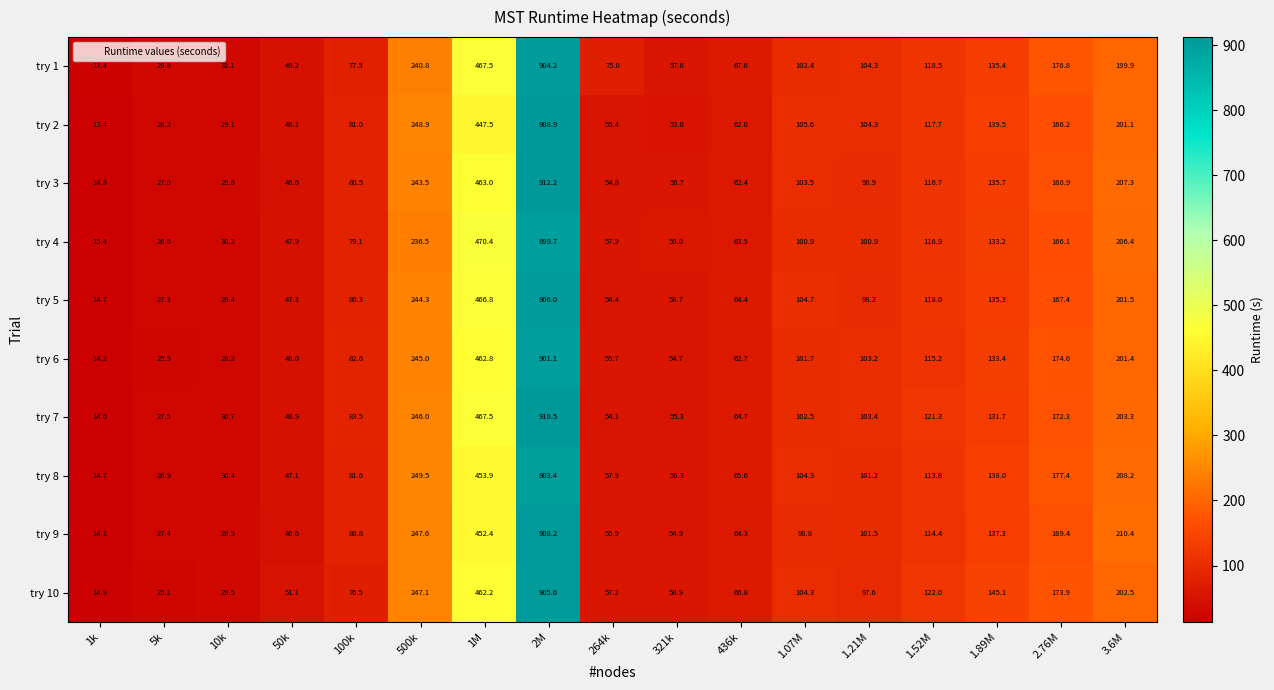

What is the sum of the try 2 values at 10k and 1k?

42.5